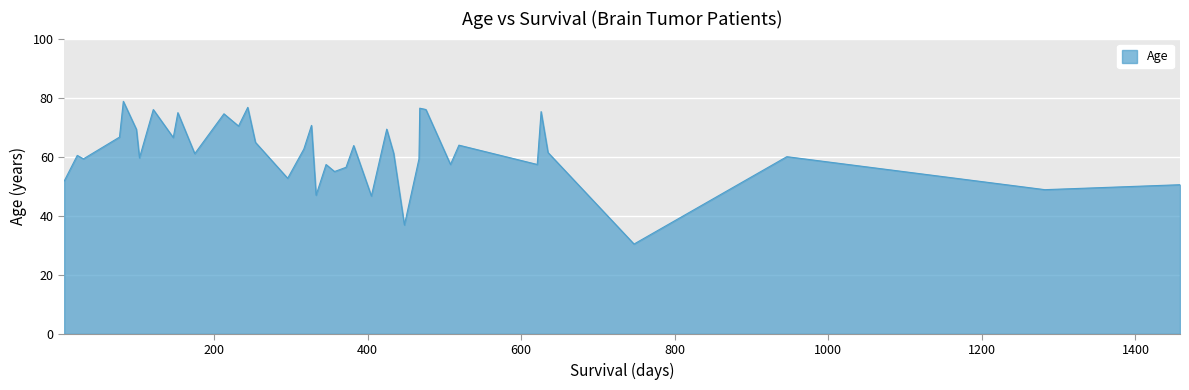

What is the maximum value shown in the chart?

78.7